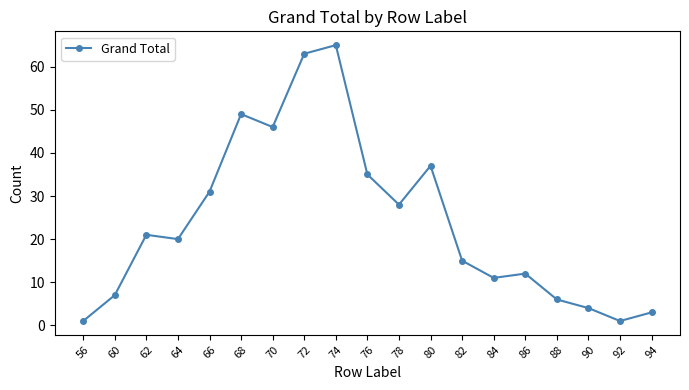

What is the difference between the values at 72 and 80?

26